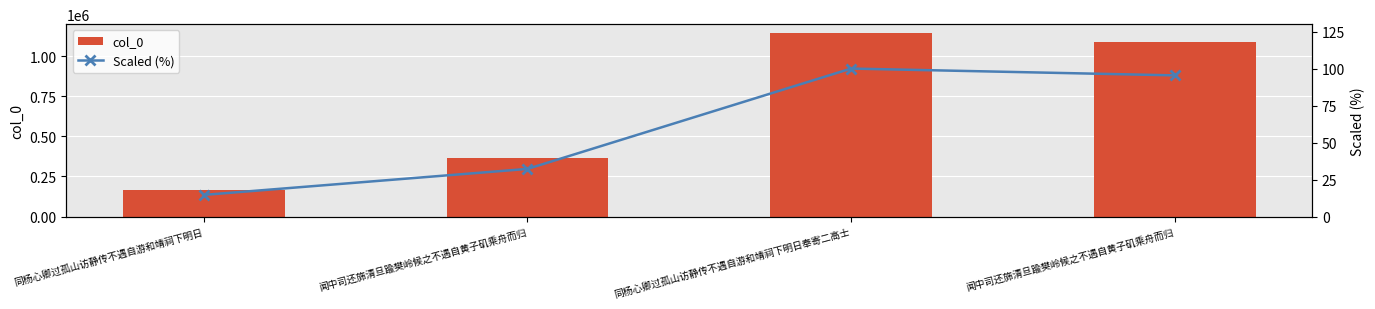

What is the value of the col_0 bar at the 3rd from the left?

1143524.0